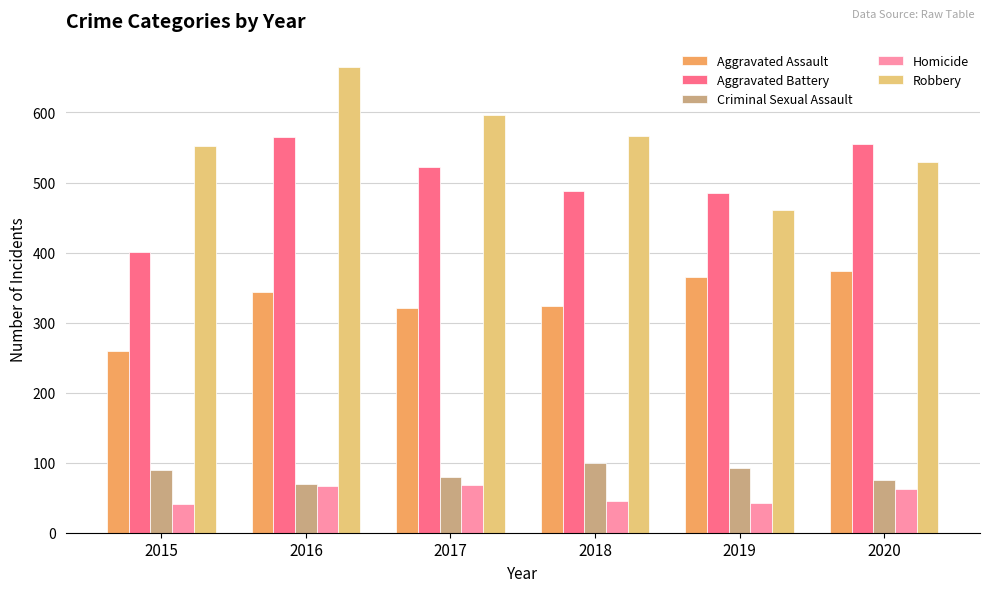

Which category has the highest value in the Aggravated Assault series?

2020